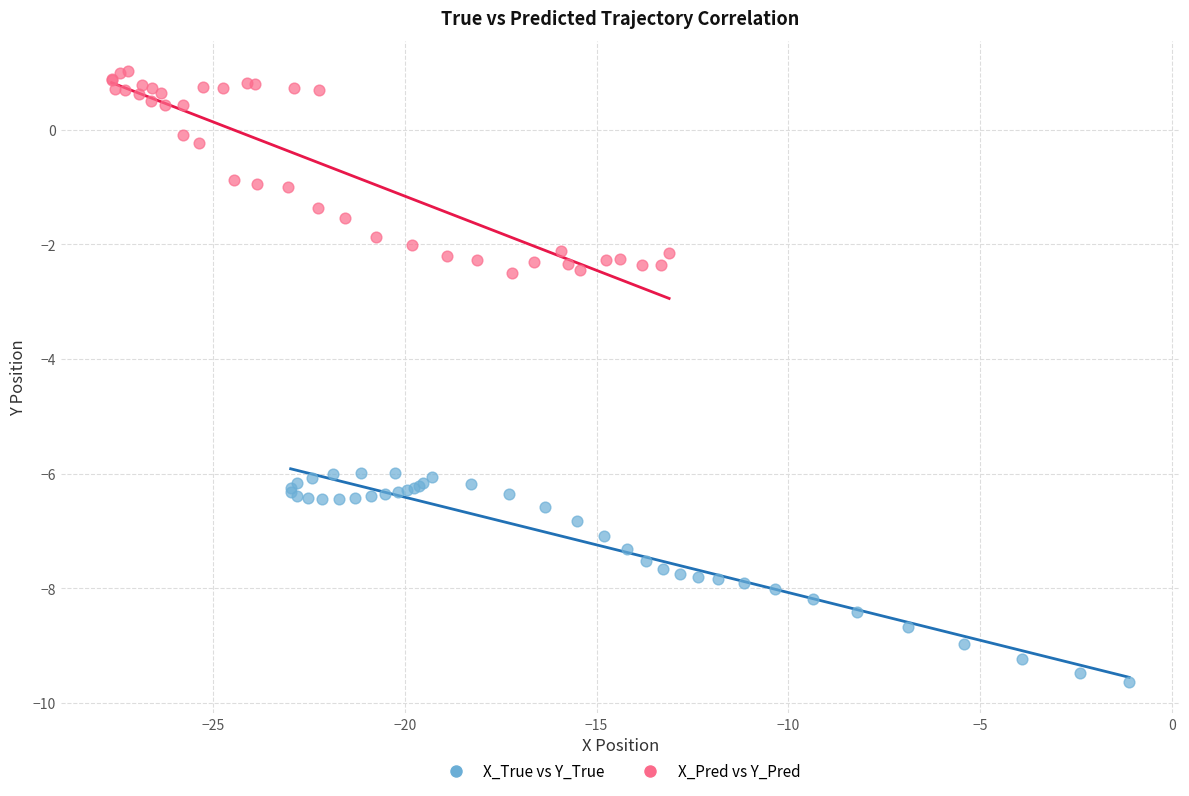

Which series contains the lowest Y value?

X_True vs Y_True